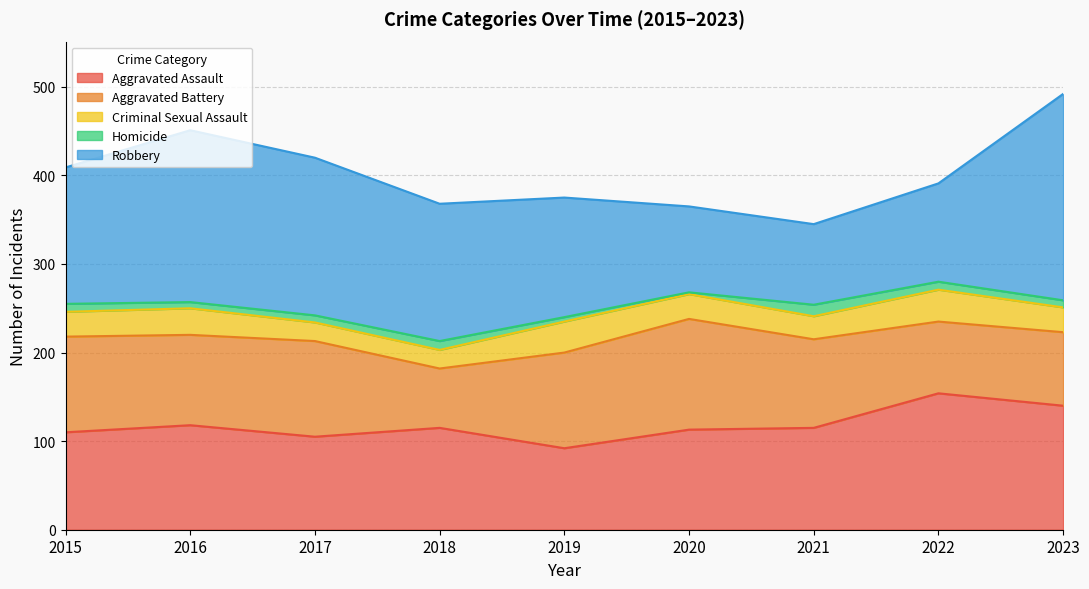

List the series in order of their peak value, lowest first.

Homicide, Criminal Sexual Assault, Aggravated Battery, Aggravated Assault, Robbery